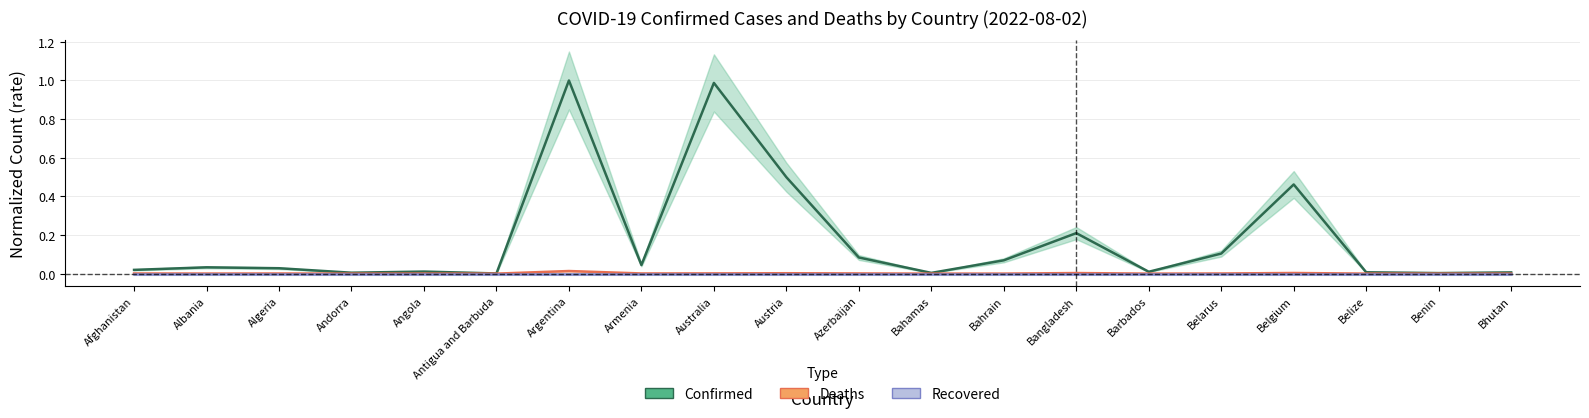

Where is Confirmed nearest to the value 0?

Antigua and Barbuda